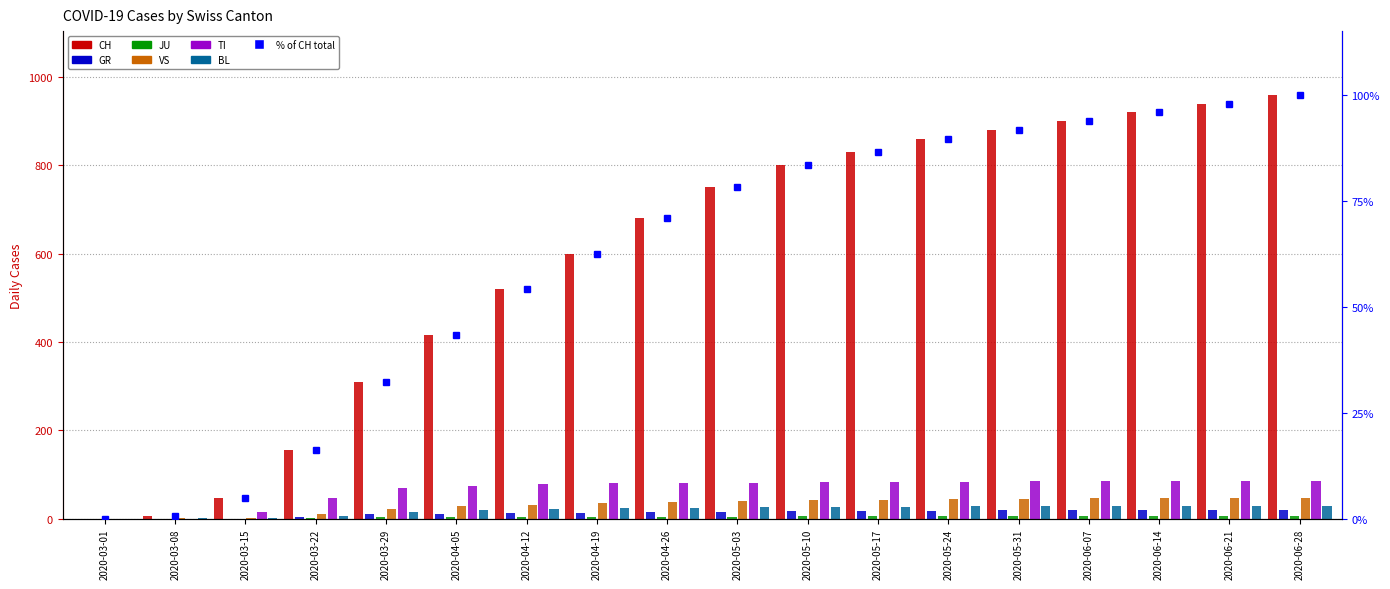

What is the difference between the second highest and minimum values in the VS series?

47